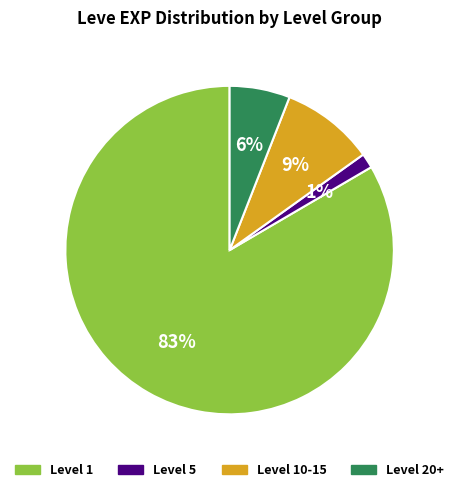

Rank the categories by value from lowest to highest.

Level 5, Level 20+, Level 10-15, Level 1